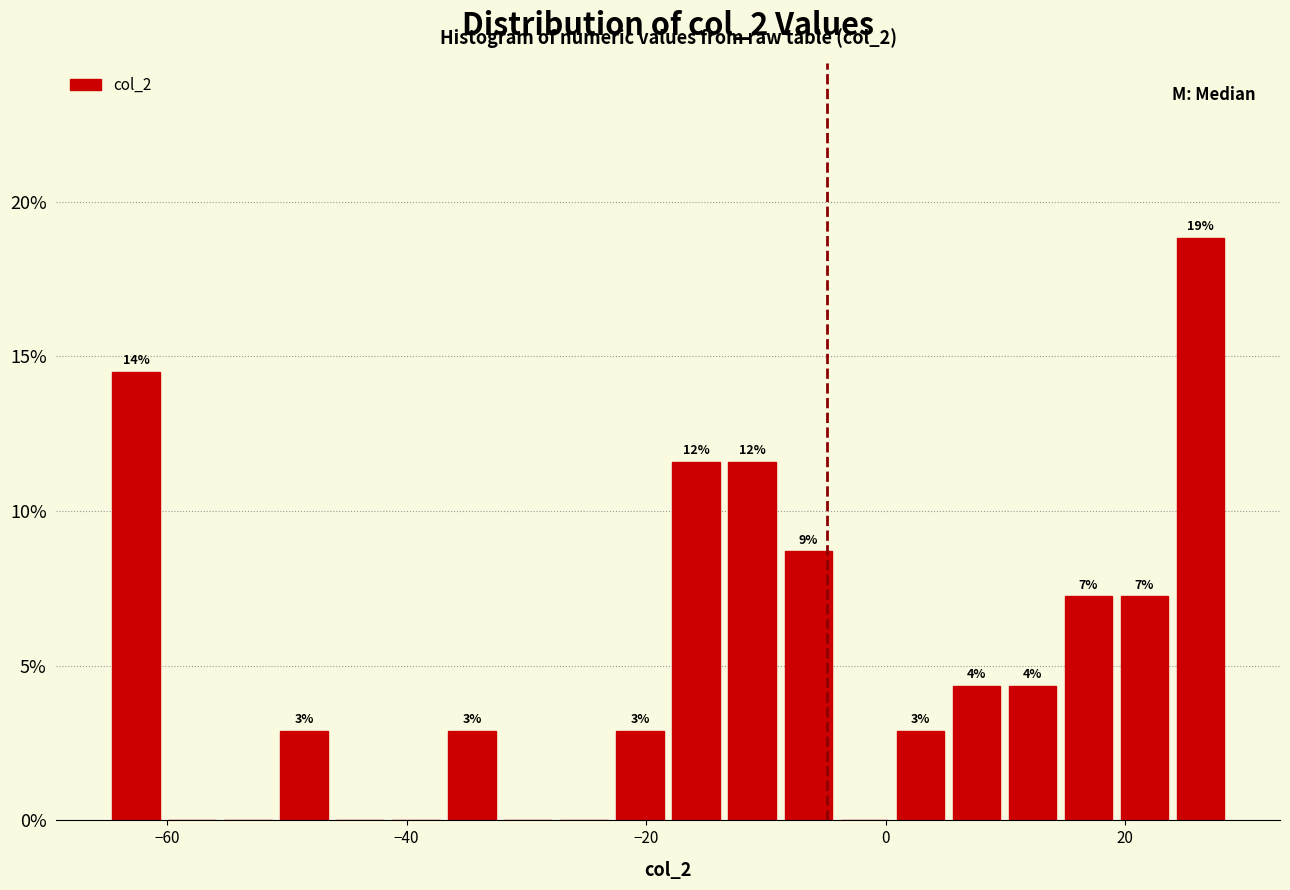

Read against the x-axis, roughly where is the centre of the tallest bar?

26